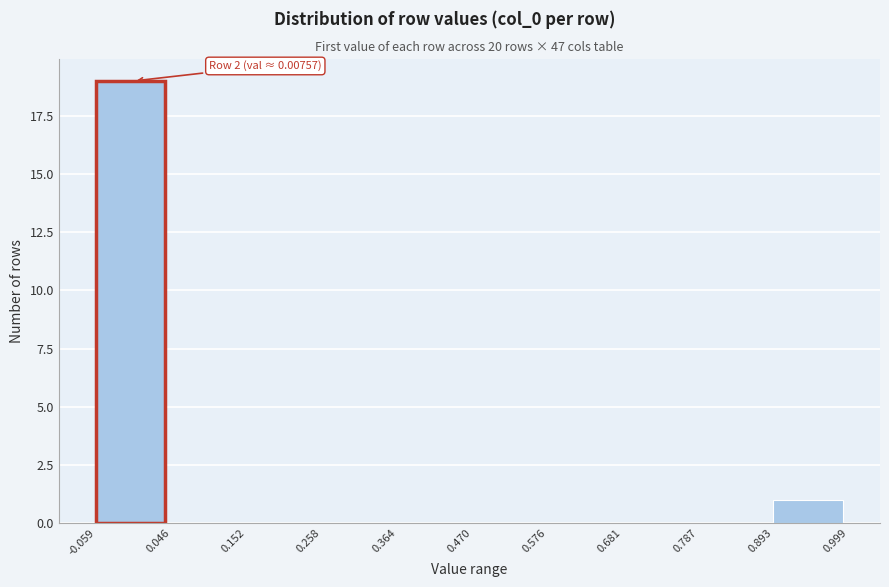

Over which range of the x-axis is the bar tallest?

-0.059 to 0.046